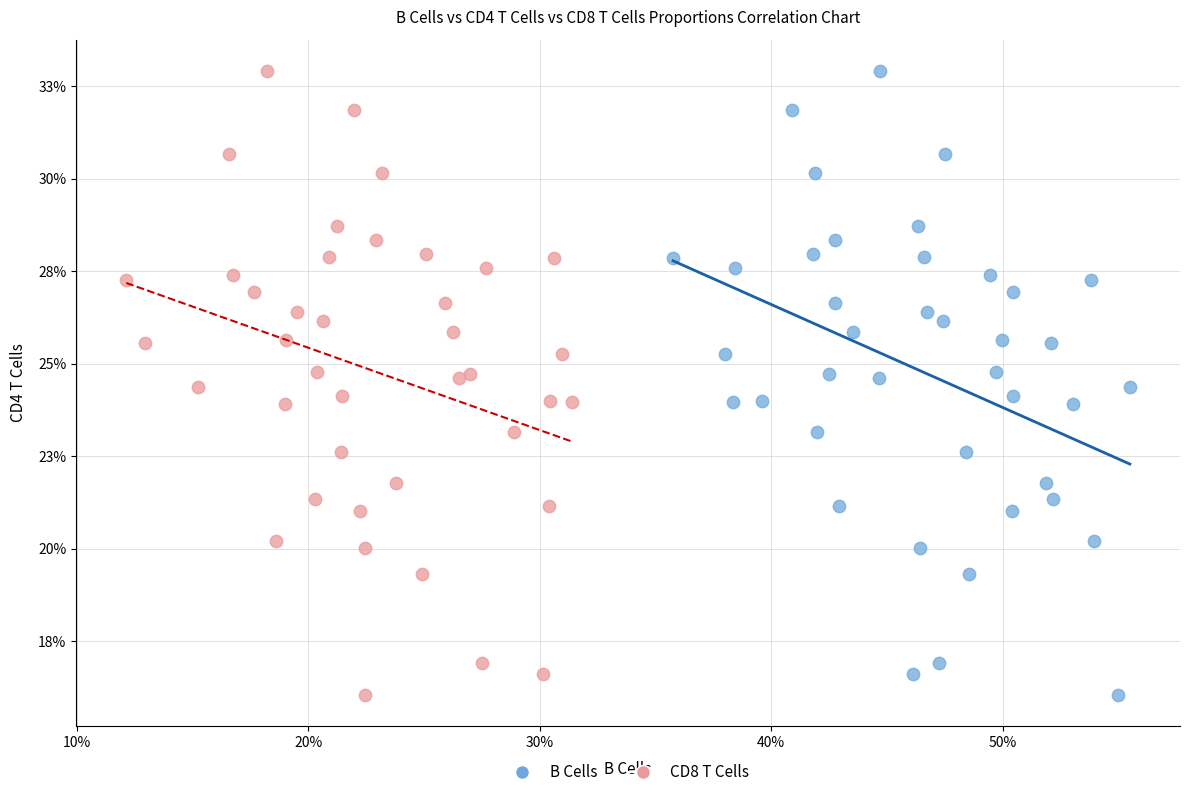

What are all the series names shown in the legend?

B Cells, CD8 T Cells